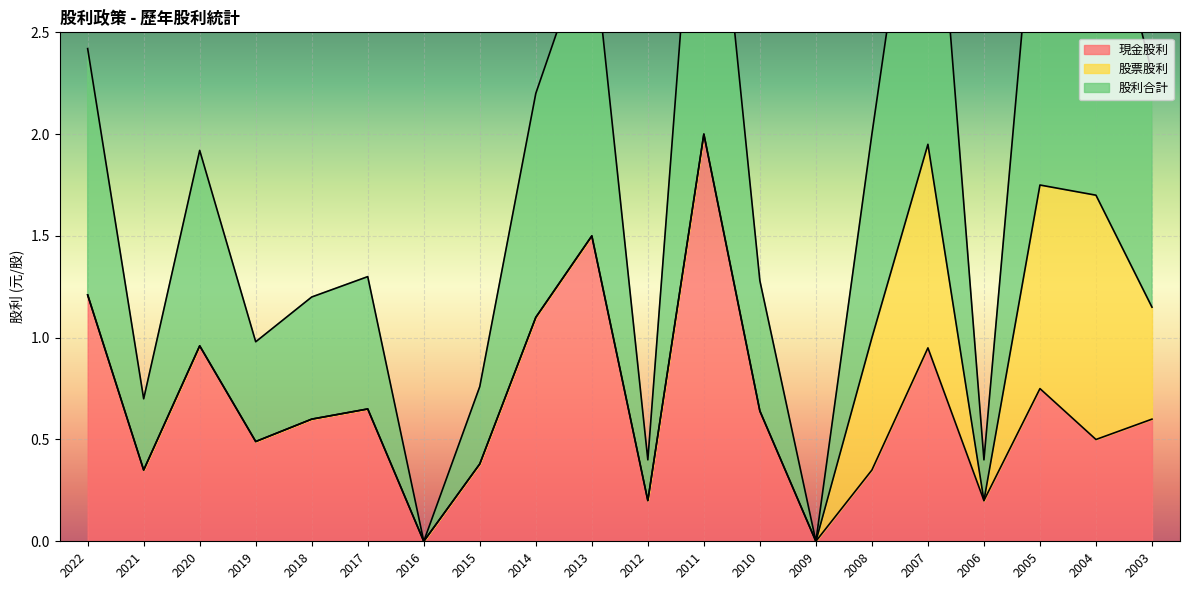

What is the value of the 現金股利 point at the 13th from the left?

0.6